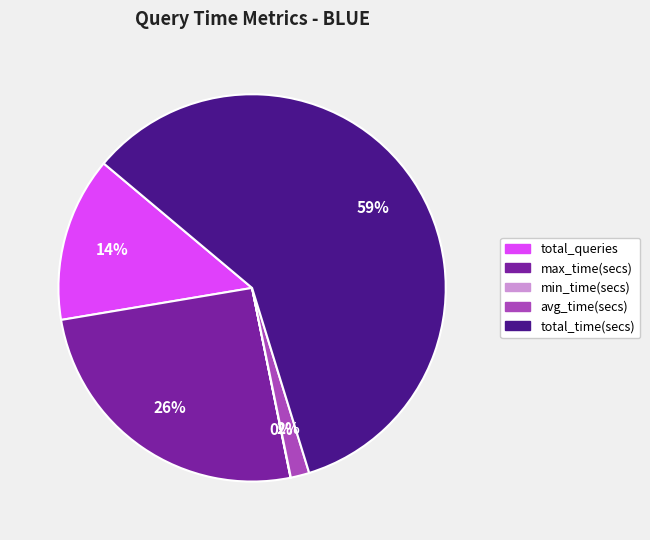

To the nearest percent, what percentage of the pie is total_queries?

14%